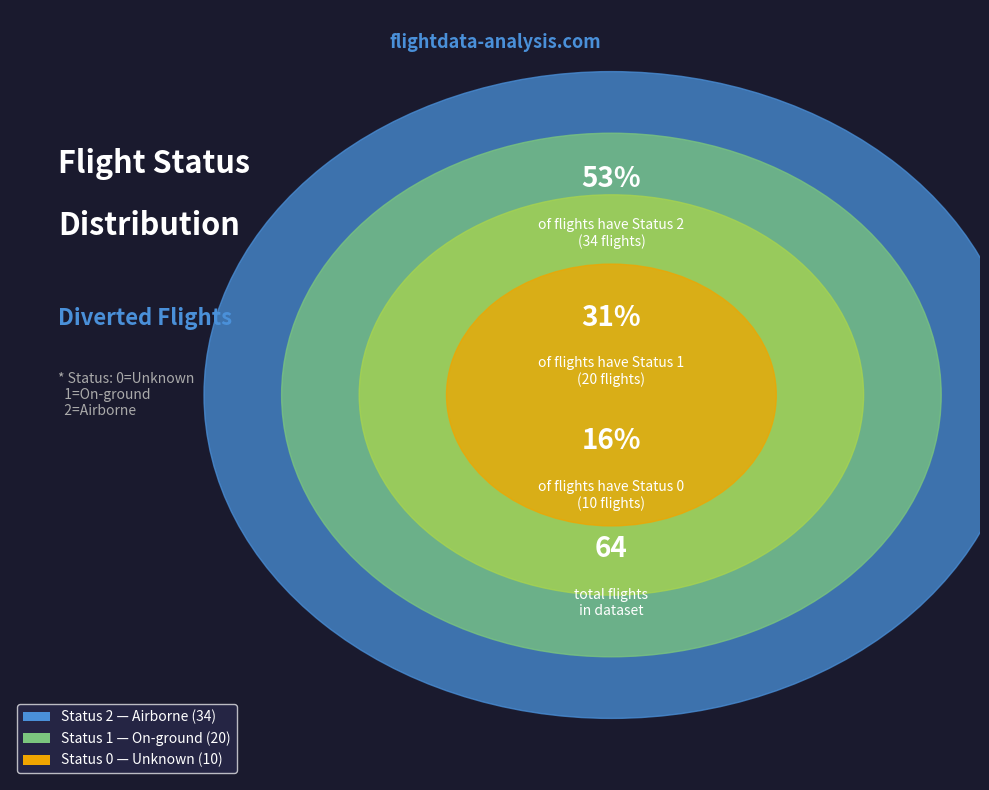

Count the number of slices in the pie.

3